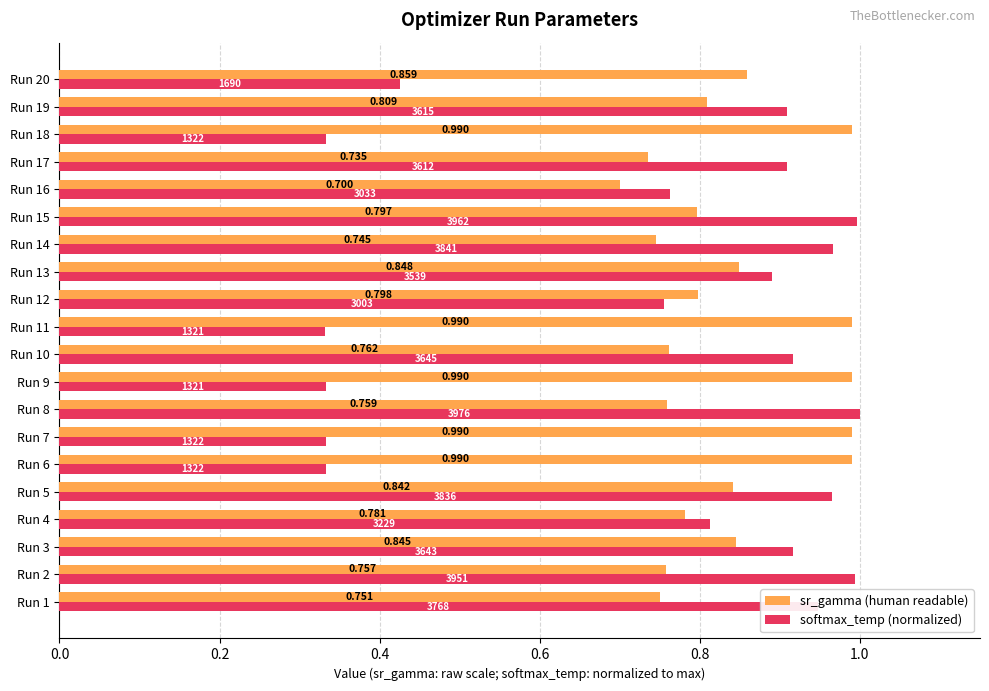

At which label is sr_gamma (human readable) closest to 0?

Run 16